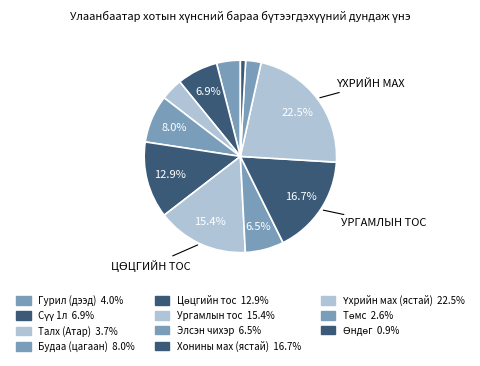

How many segments does this pie chart have?

11